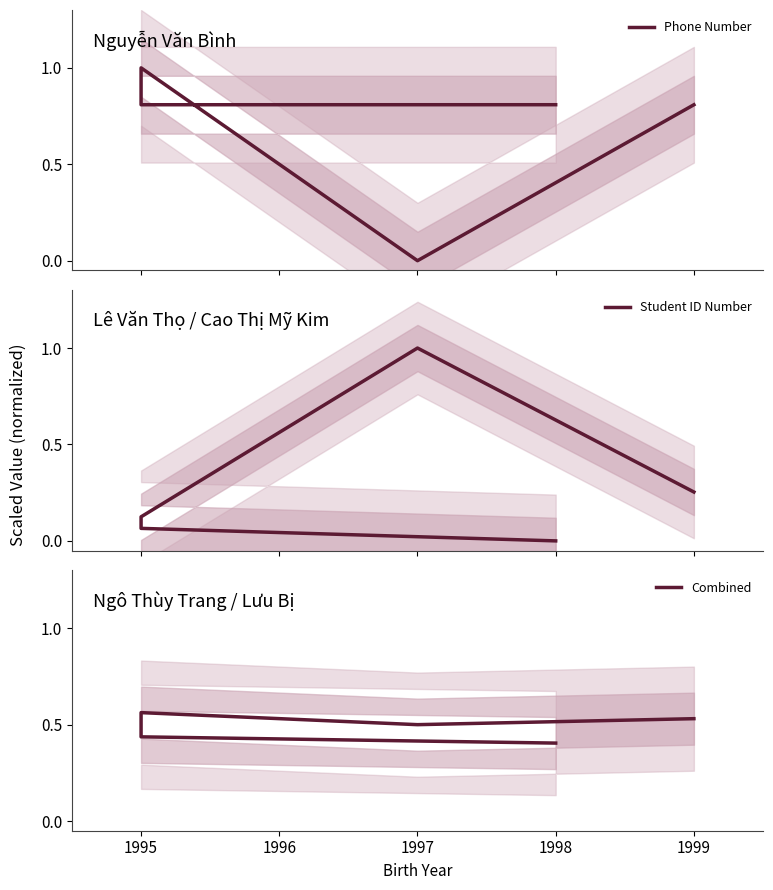

Reading left to right, list all the values displayed in this chart.

Phone Number: 0.8	0.8	1.0	0.0	0.8
Student ID Number: 0.0	0.1	0.1	1.0	0.3
Combined: 0.4	0.4	0.6	0.5	0.5